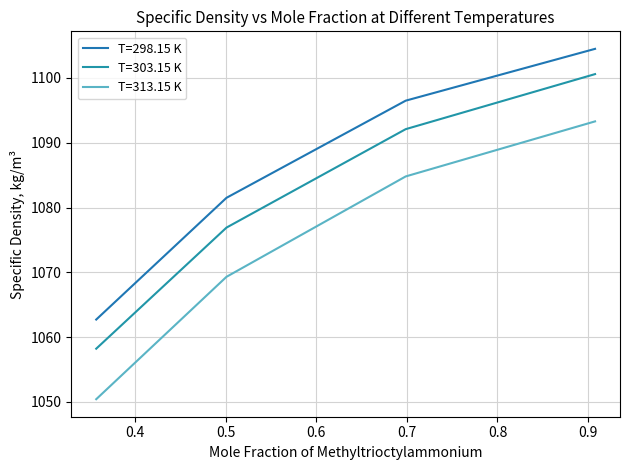

At how many categories does at least one series exceed 1094?

2